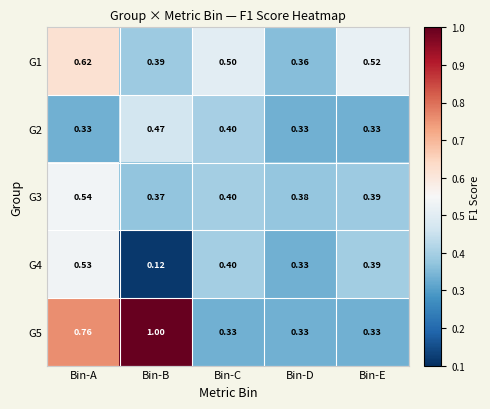

List the series in order of their peak value, lowest first.

G2, G4, G3, G1, G5